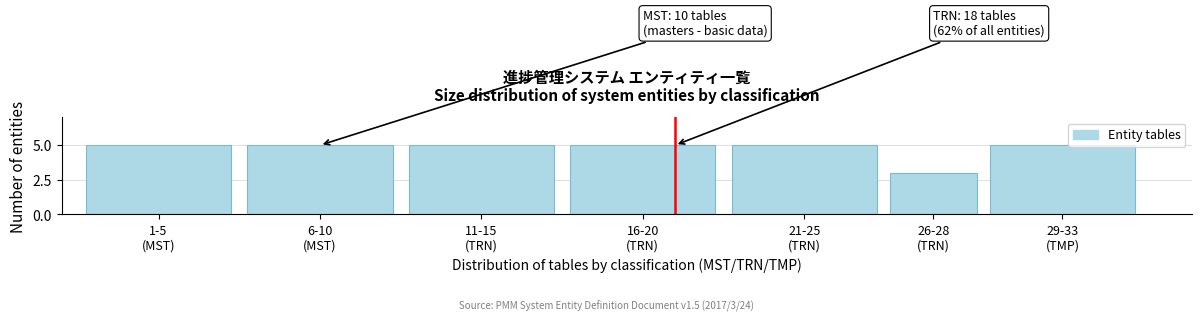

Reading left to right, list all the values displayed in this chart.

5	5	5	5	5	3	5